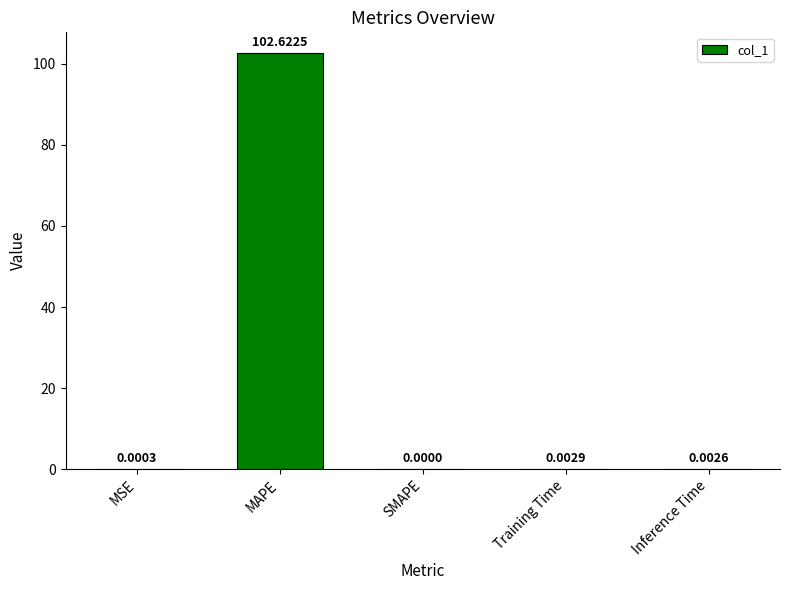

Which category has the highest value across all series?

MAPE